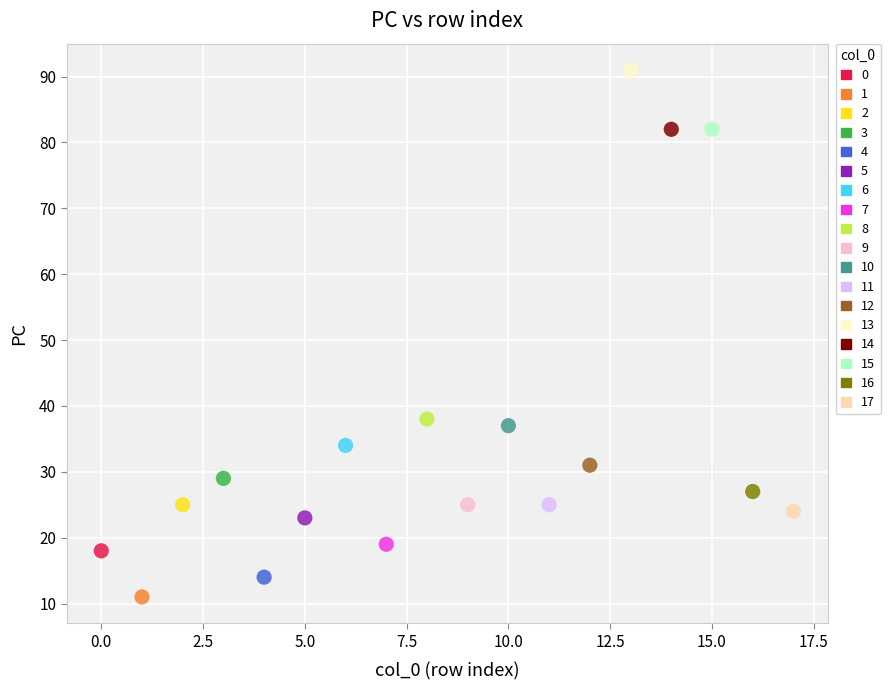

What are all the series names shown in the legend?

0, 1, 2, 3, 4, 5, 6, 7, 8, 9, 10, 11, 12, 13, 14, 15, 16, 17